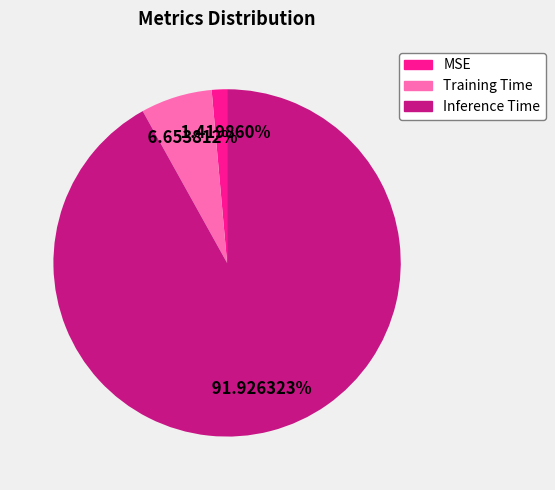

What percentage is the Inference Time slice, to the nearest percent?

92%